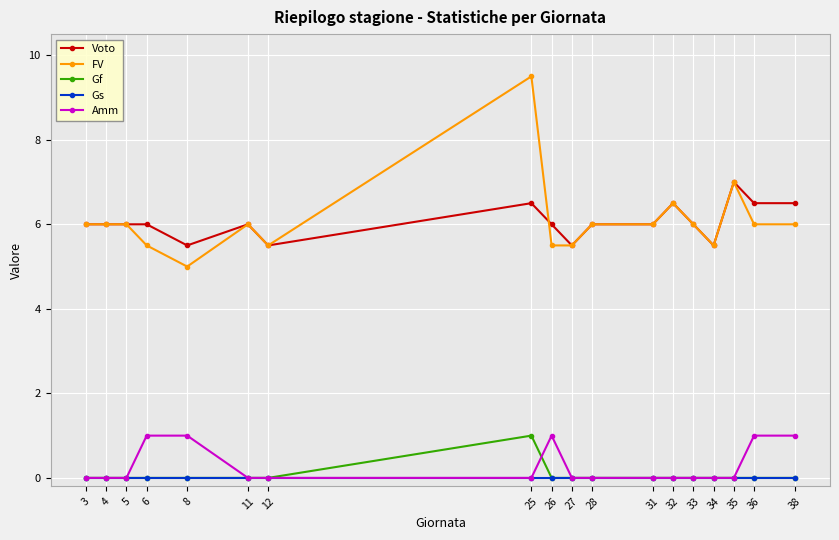

Is it true that Gf equals -0.6 at 27?

False